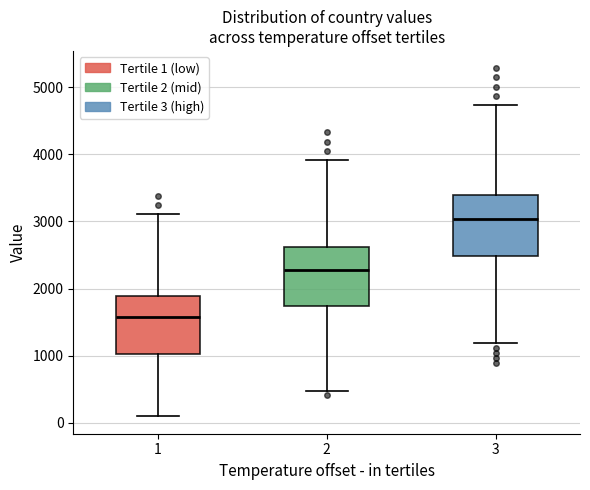

Where does the median line of the box at x = 3 sit on the y-axis? The values are not printed on the chart, so give them approximately, as read against the axis.

3000